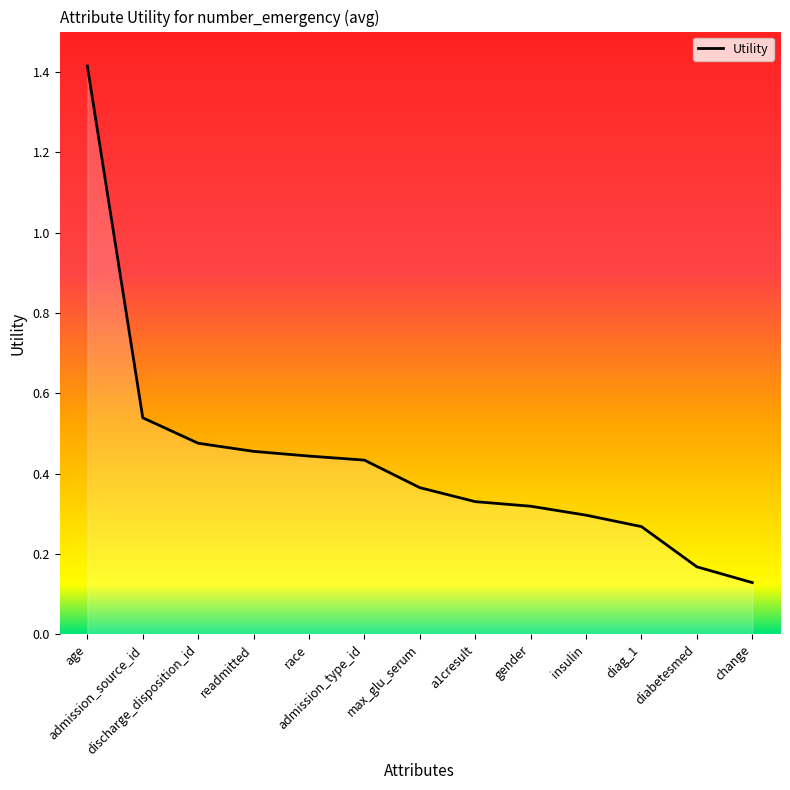

True or false: the data has more than 0 interior local peaks.

False